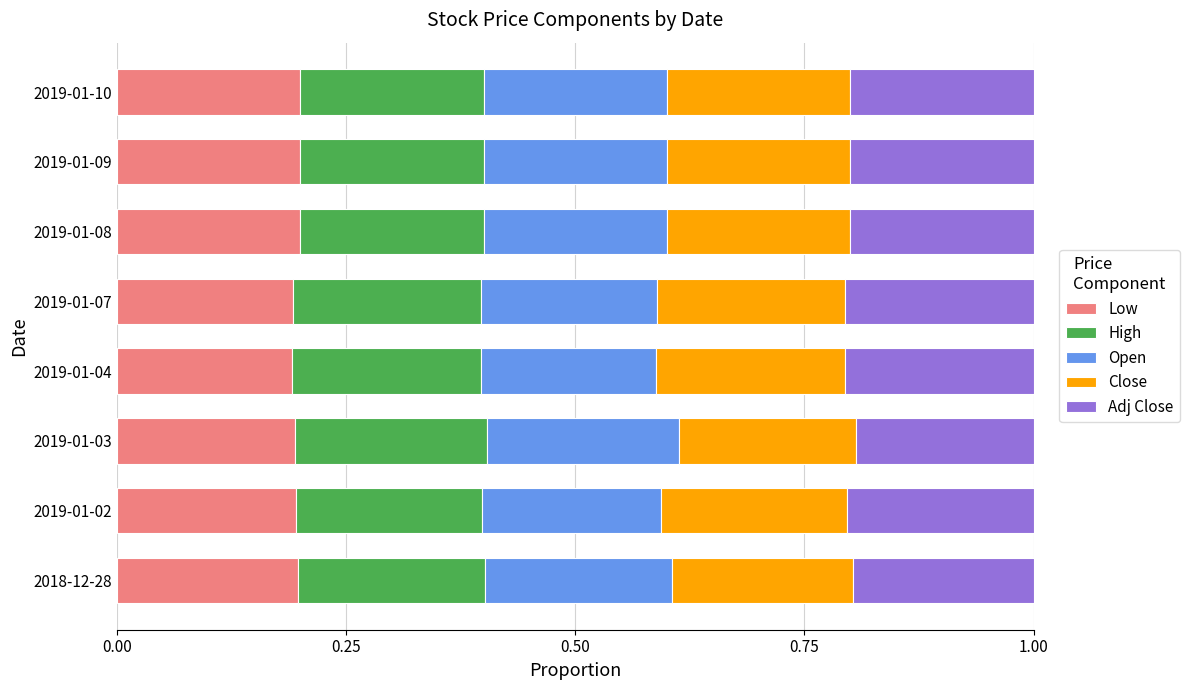

What is the sum of all Low values?

1.6